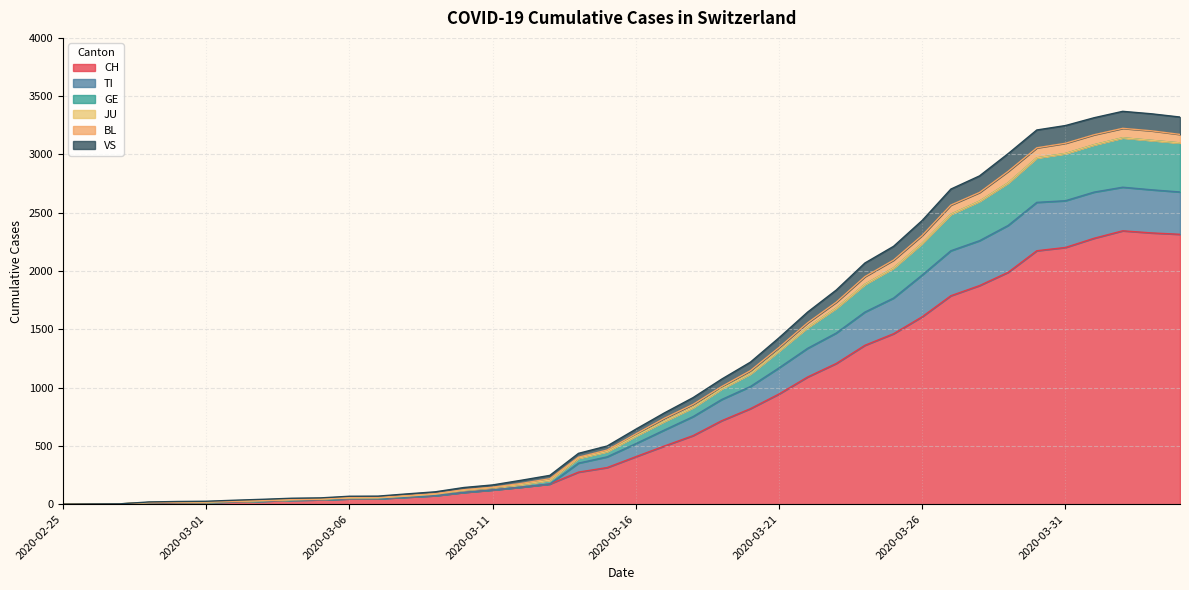

At which label does BL first exceed 643?

2020-03-17